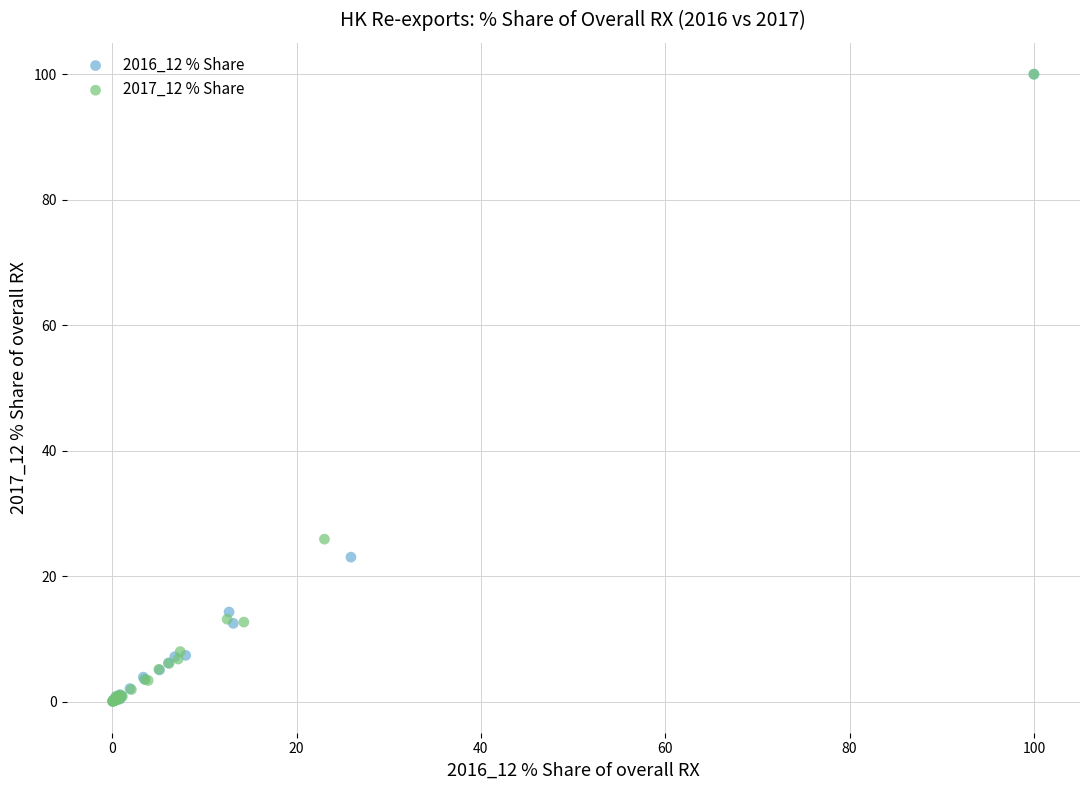

Which series has the widest spread of Y values?

2017_12 % Share